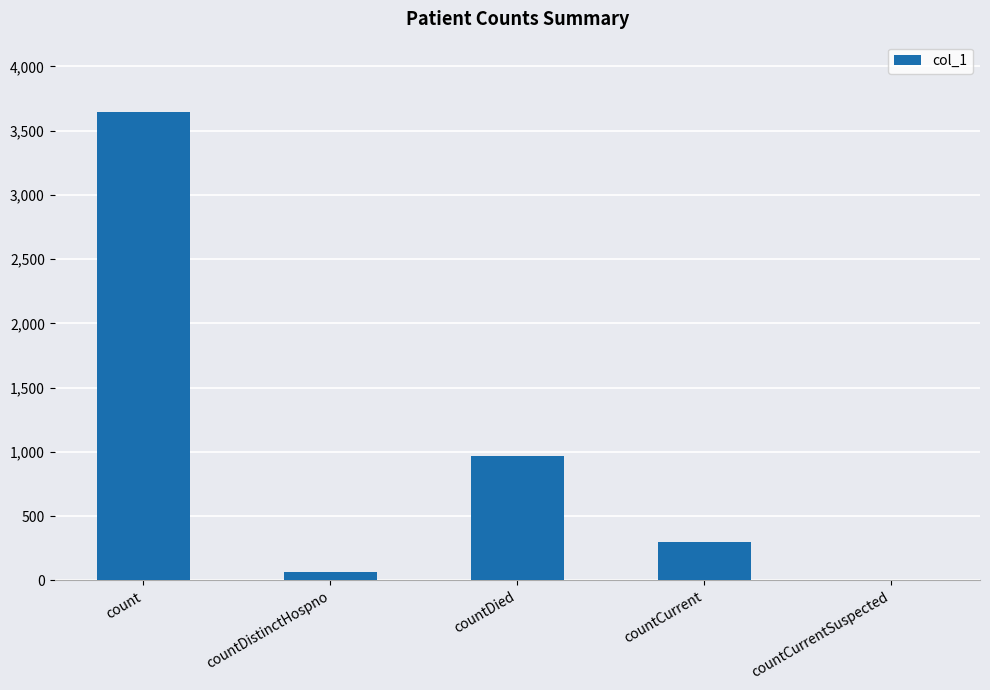

Does the chart contain stacked bars?

No